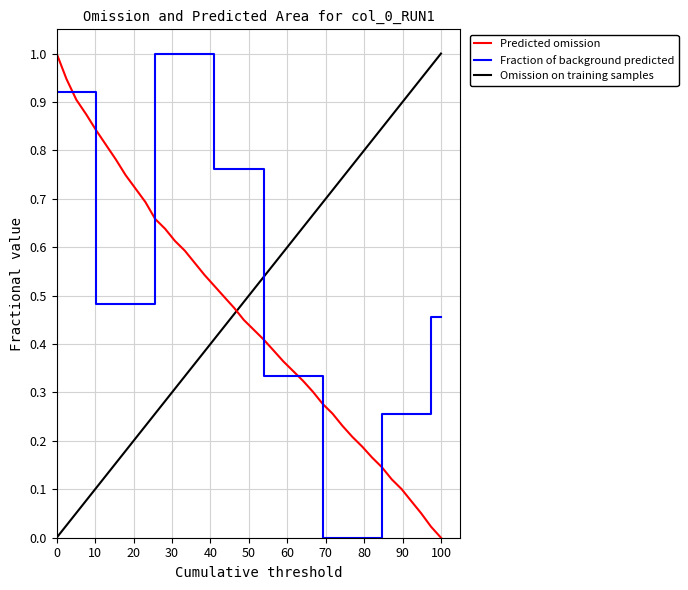

Is it true that Fraction of background predicted equals 0.6 at 0?

False